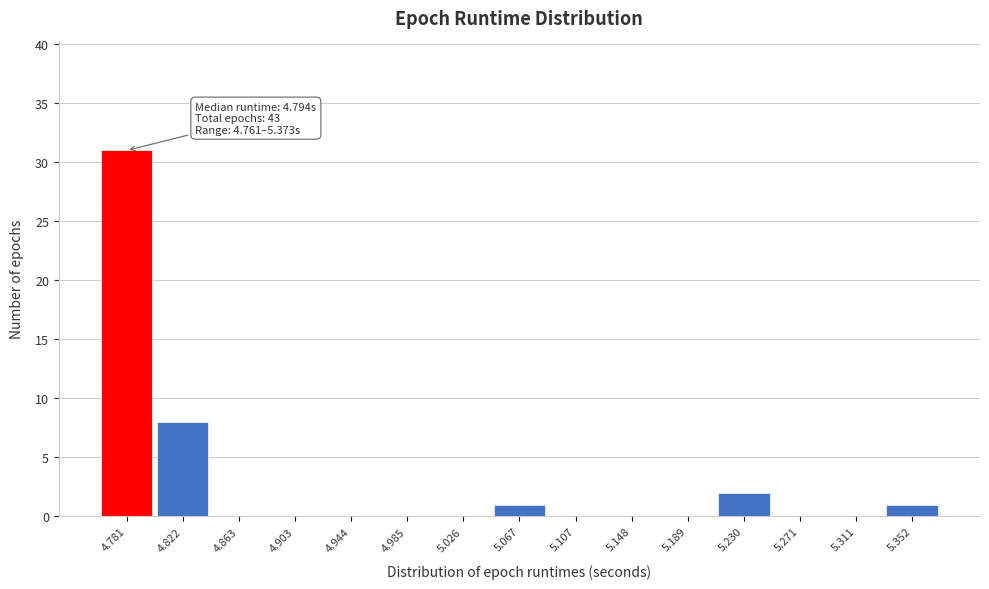

Over which range of the x-axis is the bar tallest?

4.760 to 4.800